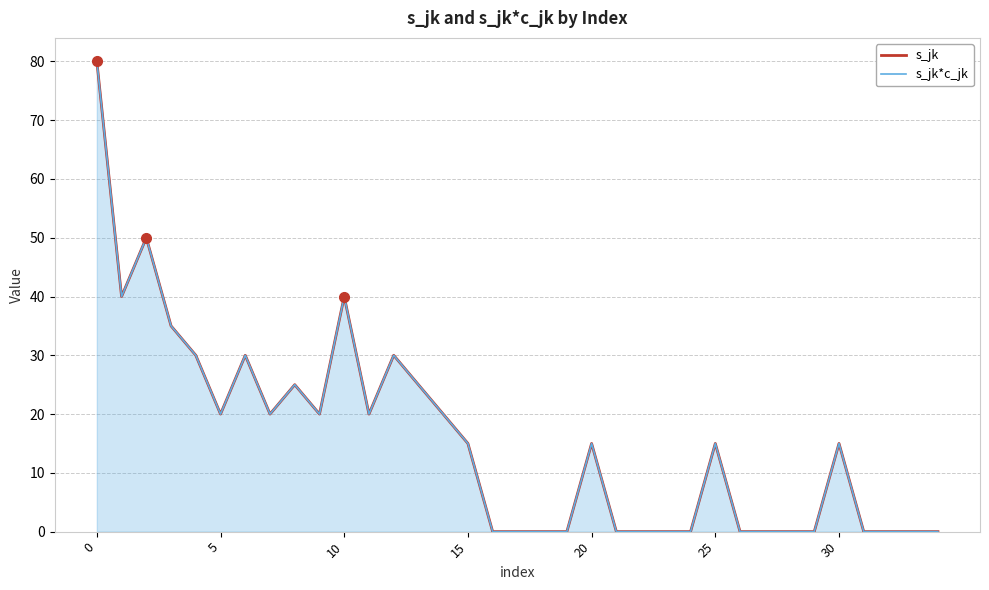

Is the value of s_jk at 13 greater than the value of s_jk*c_jk at 29?

Yes